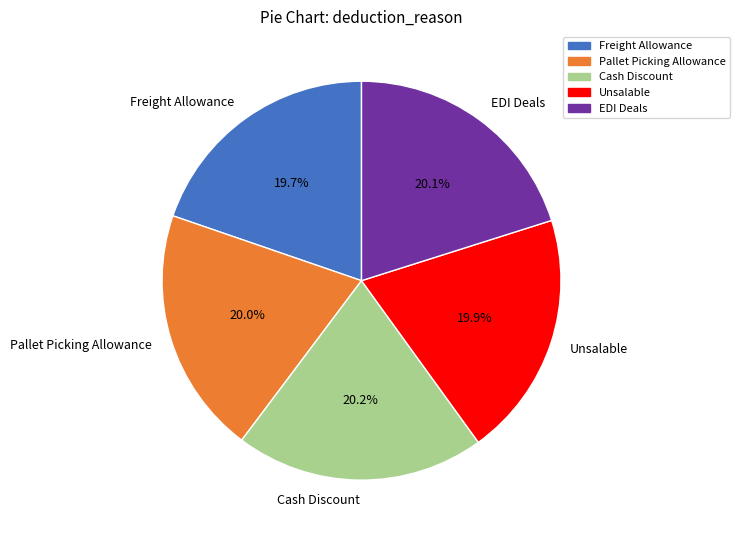

How much of the chart is everything except Unsalable?

80.1%